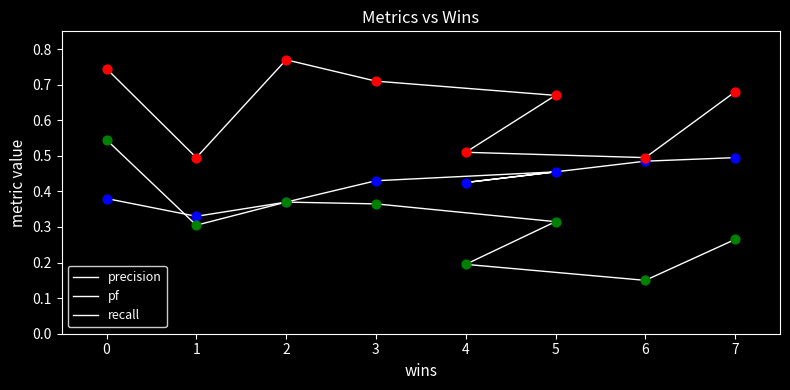

Which series has the largest Y range (max minus min)?

pf